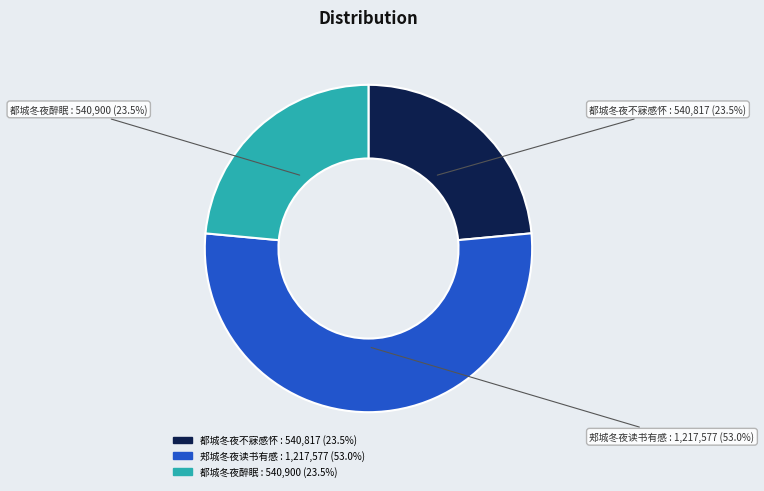

Do 郏城冬夜读书有感 and 都城冬夜醉眠 together represent more than half of the pie?

Yes